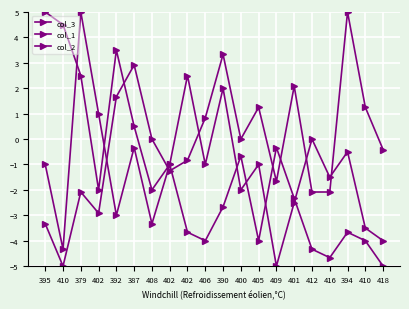

Between 395 and 402, which is larger?

402